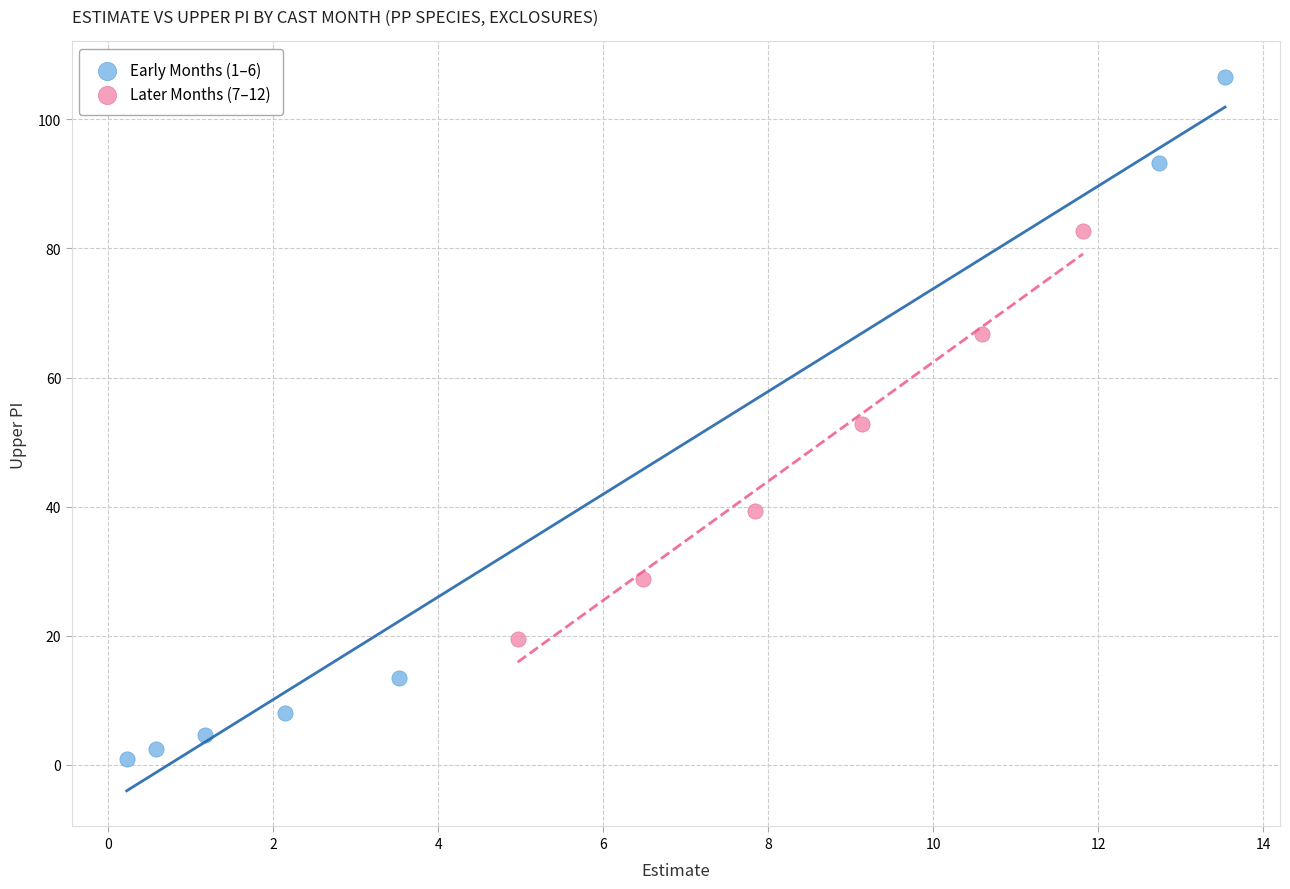

Which series contains the highest Y value?

Early Months (1–6)